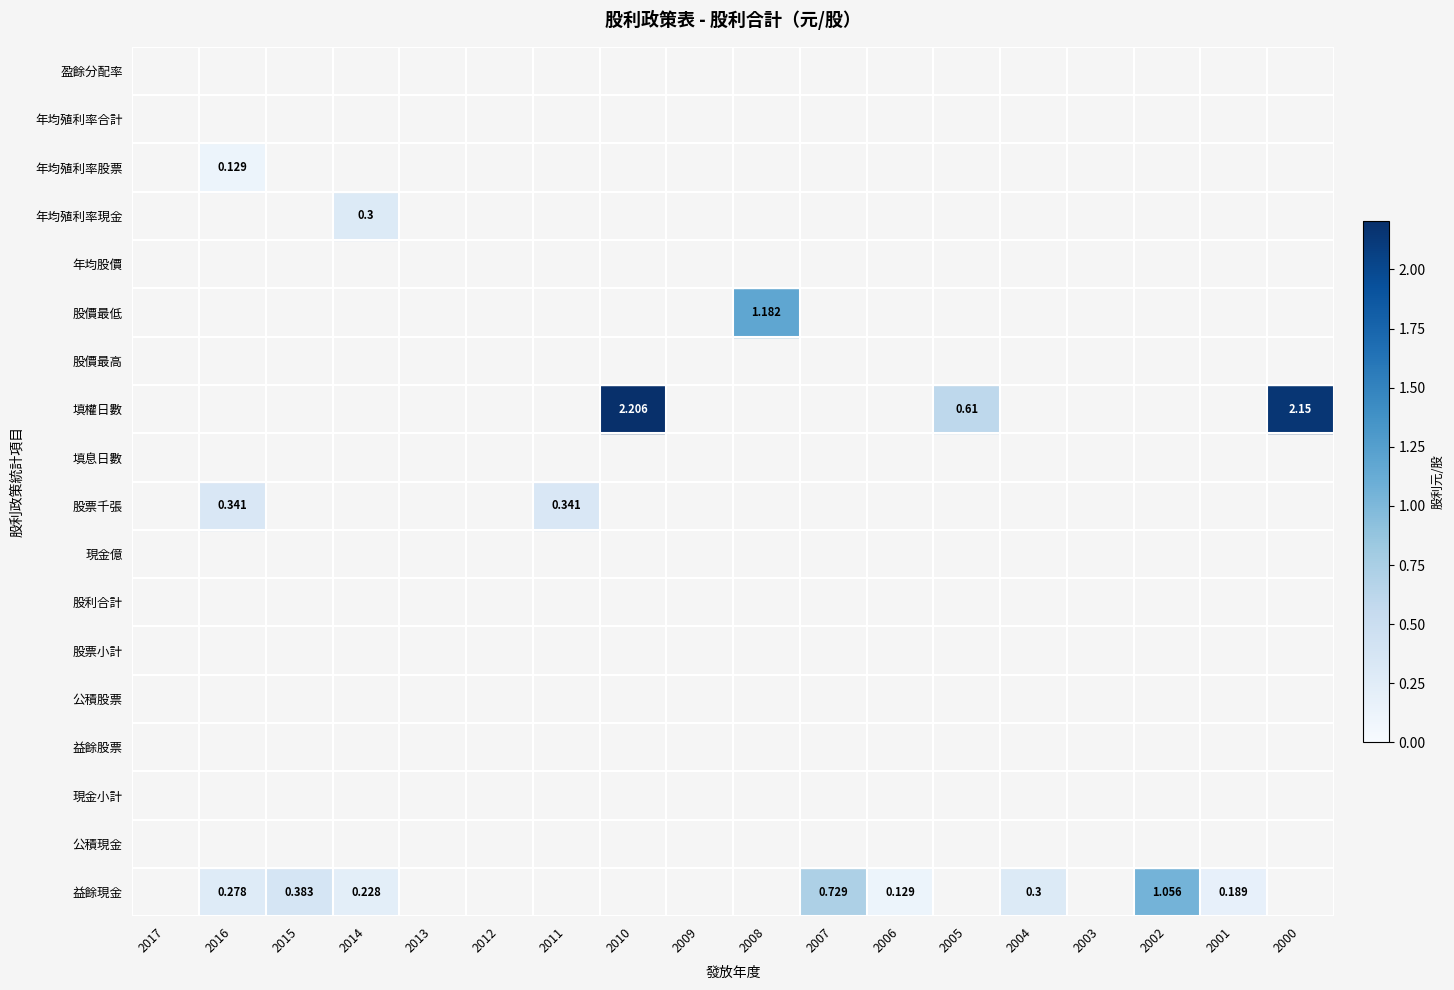

List the series in order of their peak value, highest first.

填權日數, 股價最低, 益餘現金, 股票千張, 年均殖利率現金, 年均殖利率股票, 公積現金, 現金小計, 益餘股票, 公積股票, 股票小計, 股利合計, 現金億, 填息日數, 股價最高, 年均股價, 年均殖利率合計, 盈餘分配率